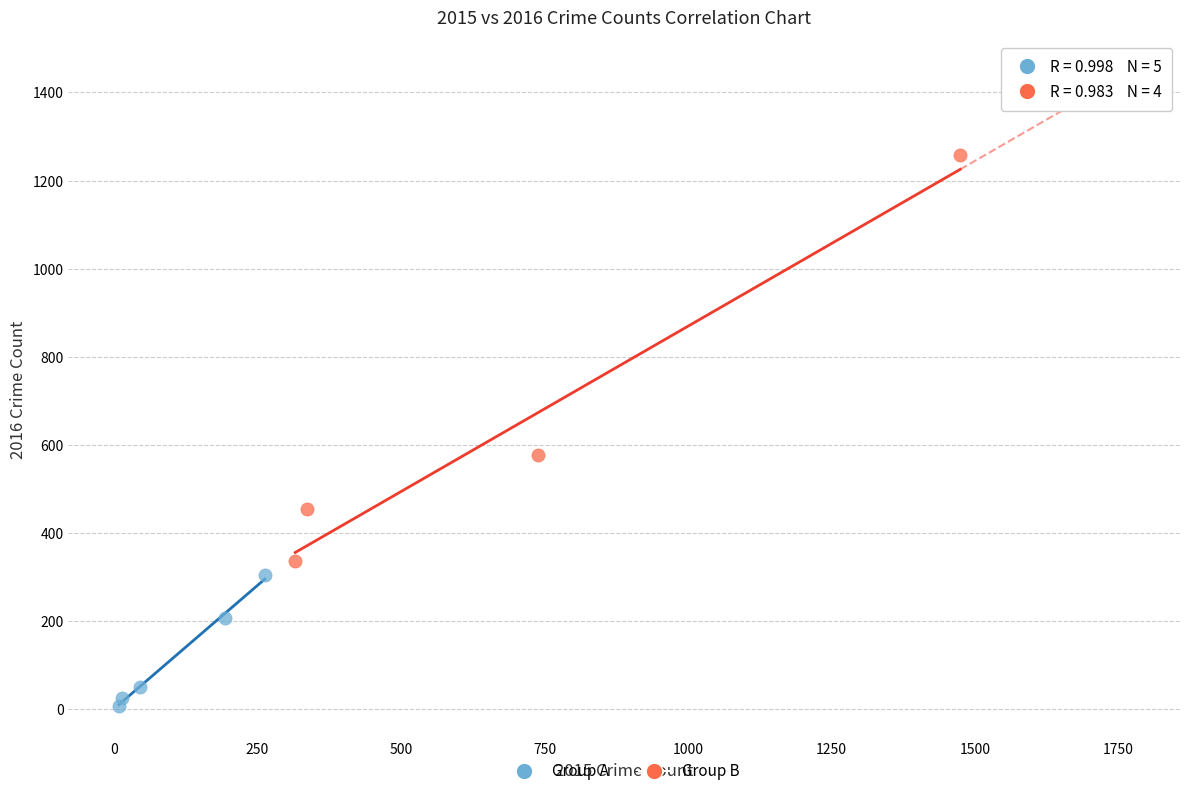

Which series has the widest spread of Y values?

Group B